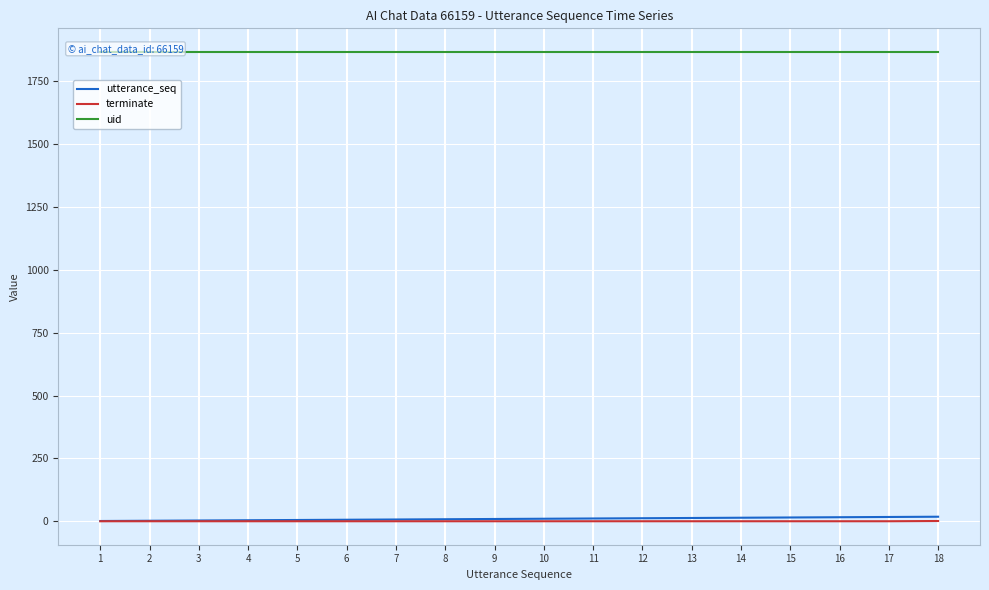

List the labels in order of terminate value, largest first.

18, 1, 2, 3, 4, 5, 6, 7, 8, 9, 10, 11, 12, 13, 14, 15, 16, 17